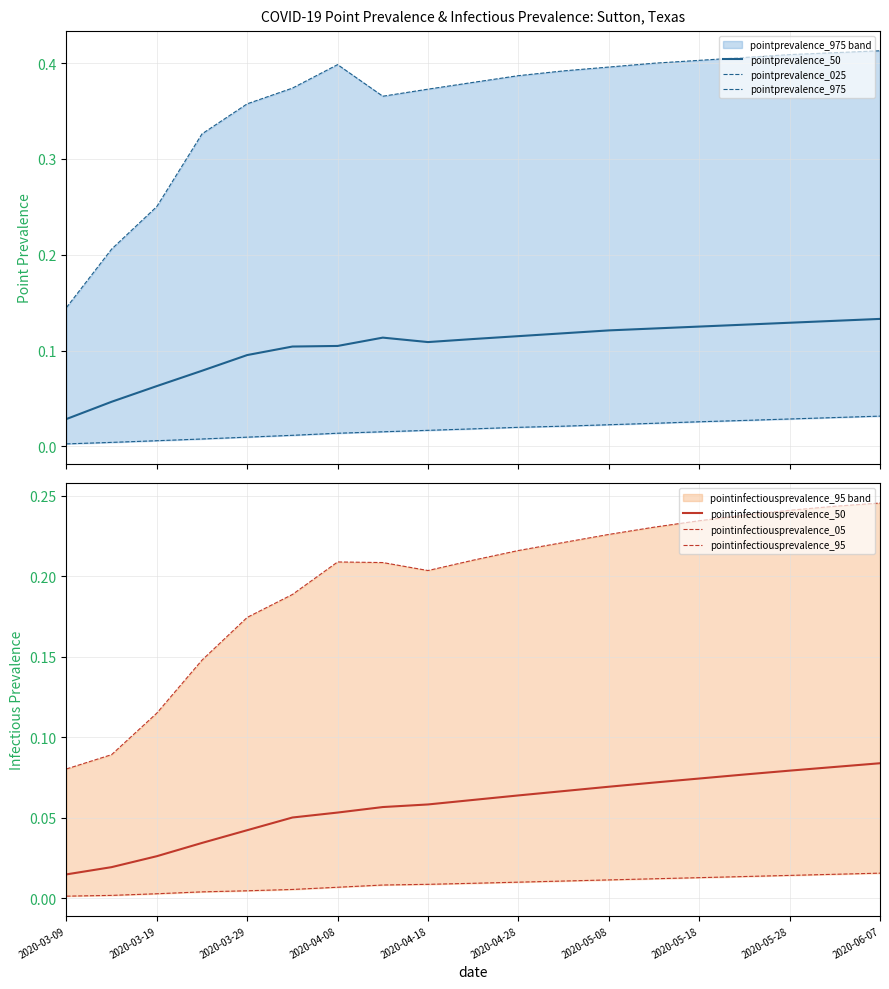

Which series has the widest spread of values?

pointprevalence_975